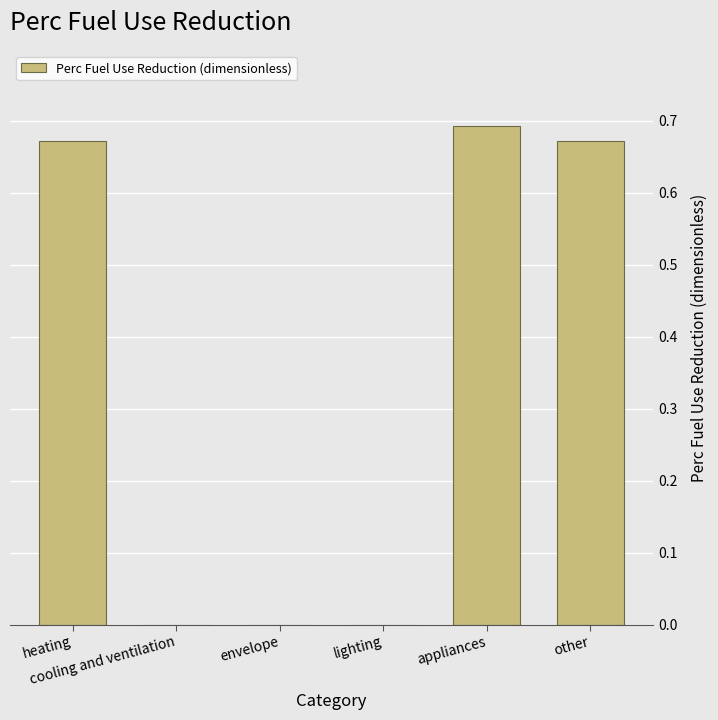

What is the sum of all values?

2.0